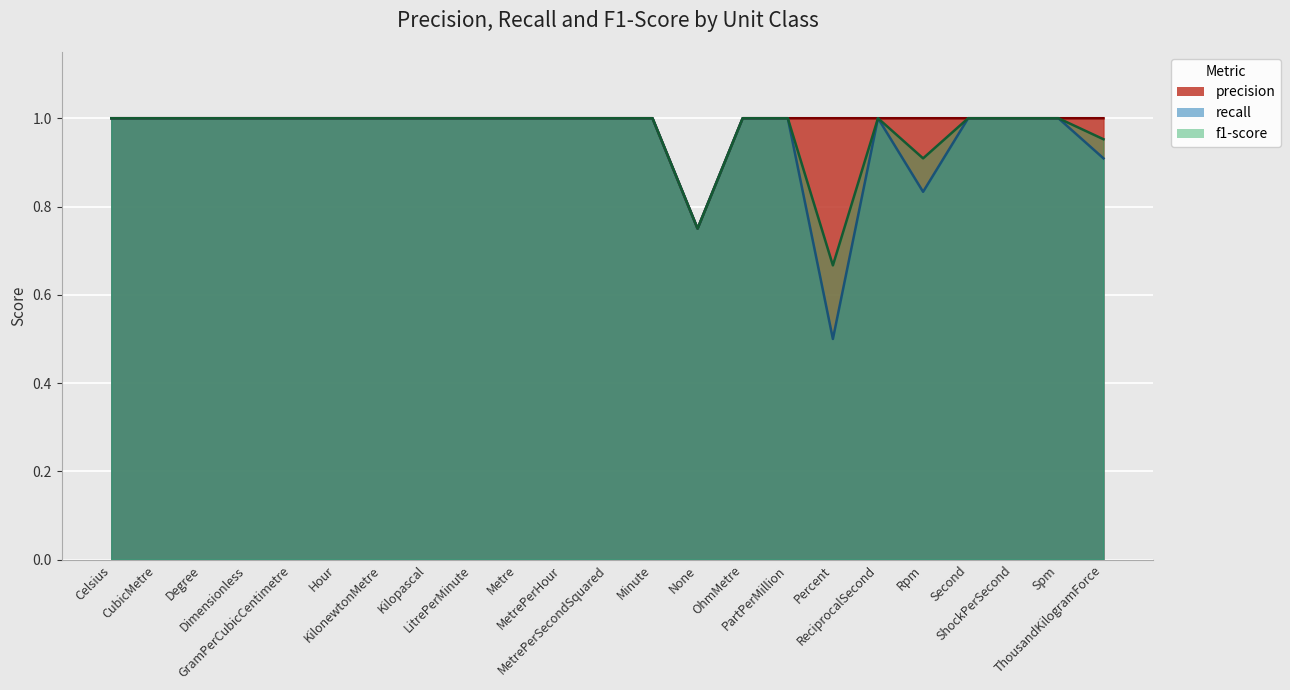

True or false: precision and f1-score cross at least once.

False